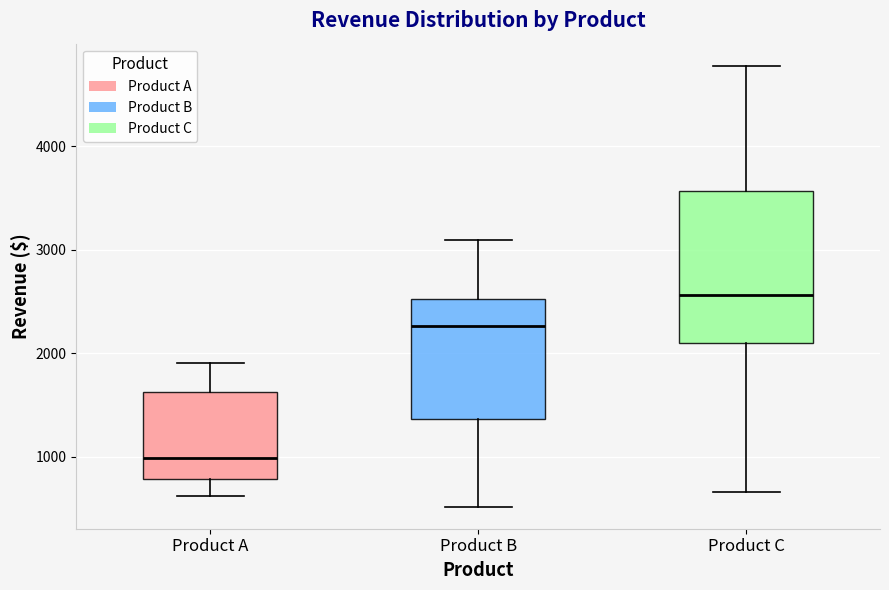

Which box has the lowest median line?

Product A